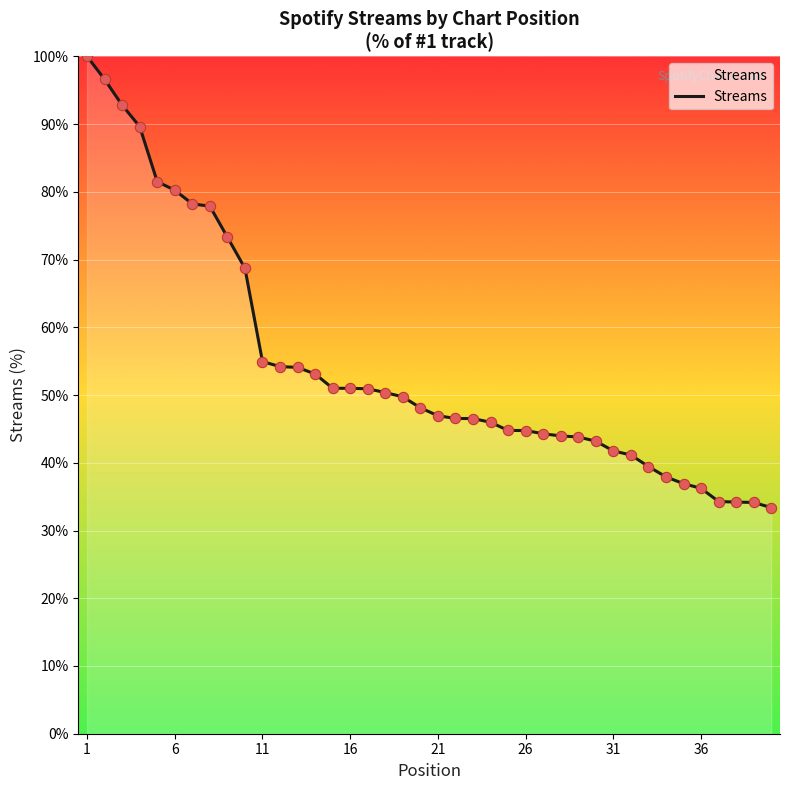

What is the greatest value displayed?

100.0